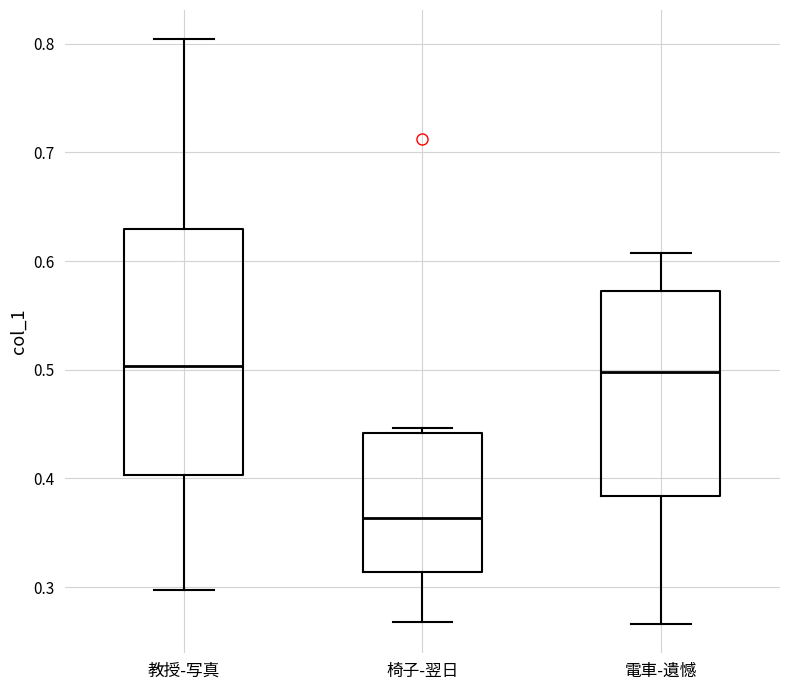

Reading left to right, transcribe this box plot: for each box, give where its median line is, the range the box spans, and where its two whiskers end, as read against the y-axis. The values are not printed on the chart, so give them approximately, as read against the axis.

教授-写真: median 0.50, box 0.40 to 0.63, whiskers 0.30 to 0.80
椅子-翌日: median 0.36, box 0.31 to 0.44, whiskers 0.27 to 0.45
電車-遺憾: median 0.50, box 0.38 to 0.57, whiskers 0.27 to 0.61